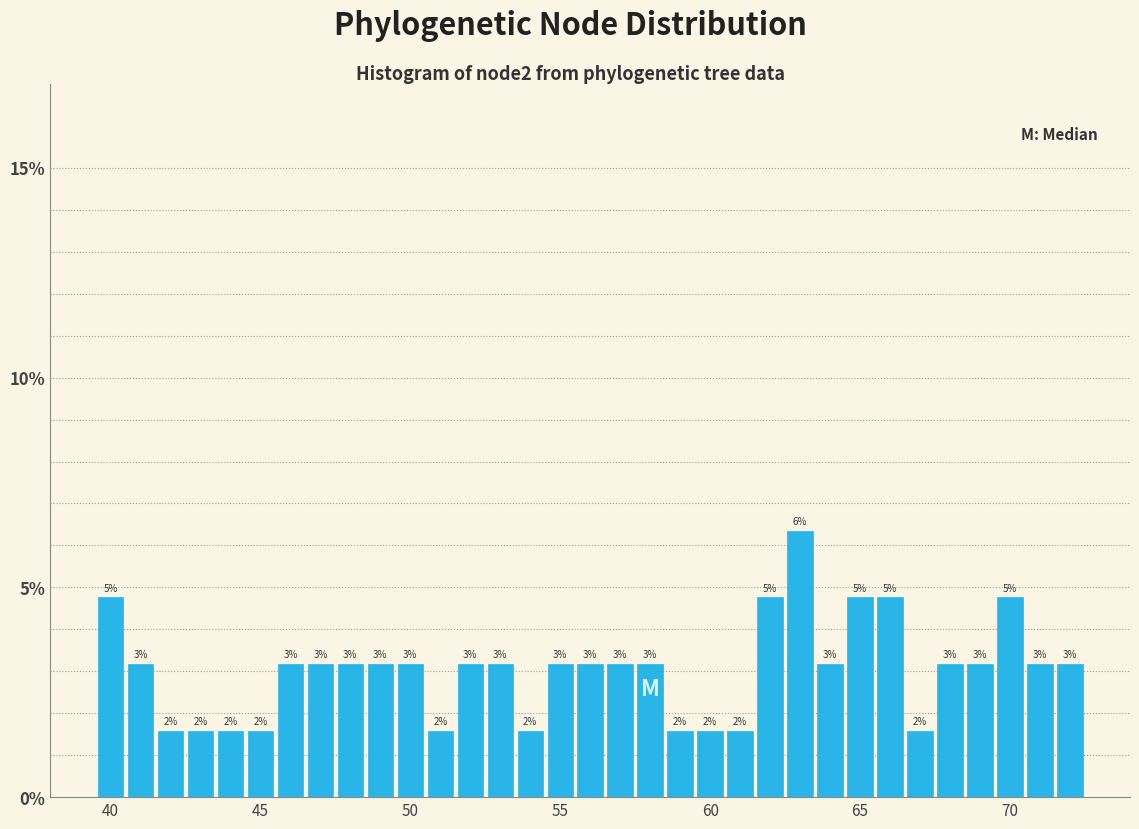

Read against the x-axis, roughly where is the centre of the tallest bar?

63.0